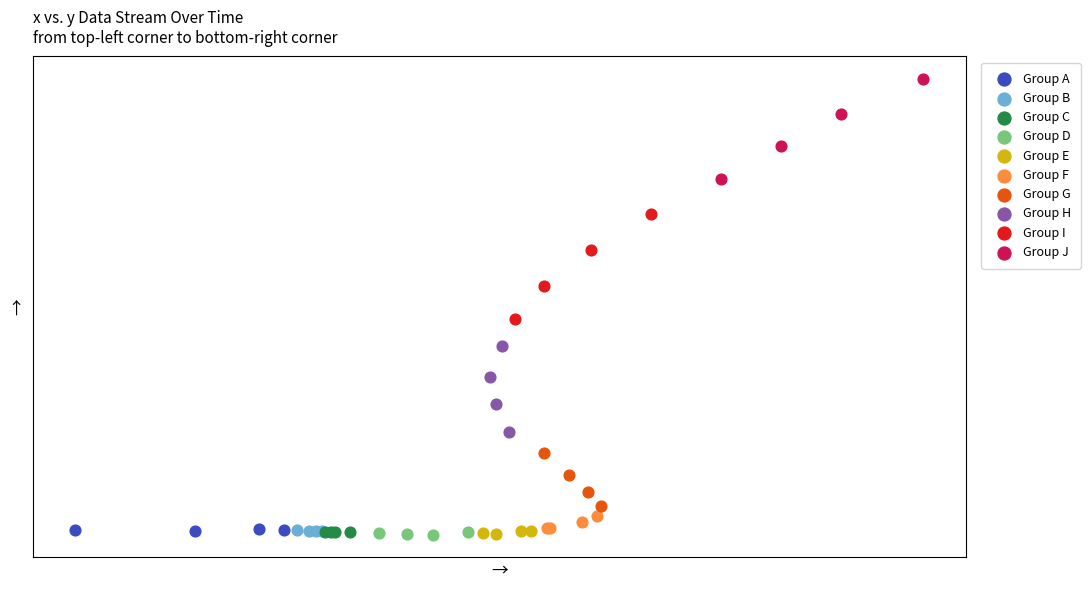

Which series reaches the maximum Y coordinate?

Group J